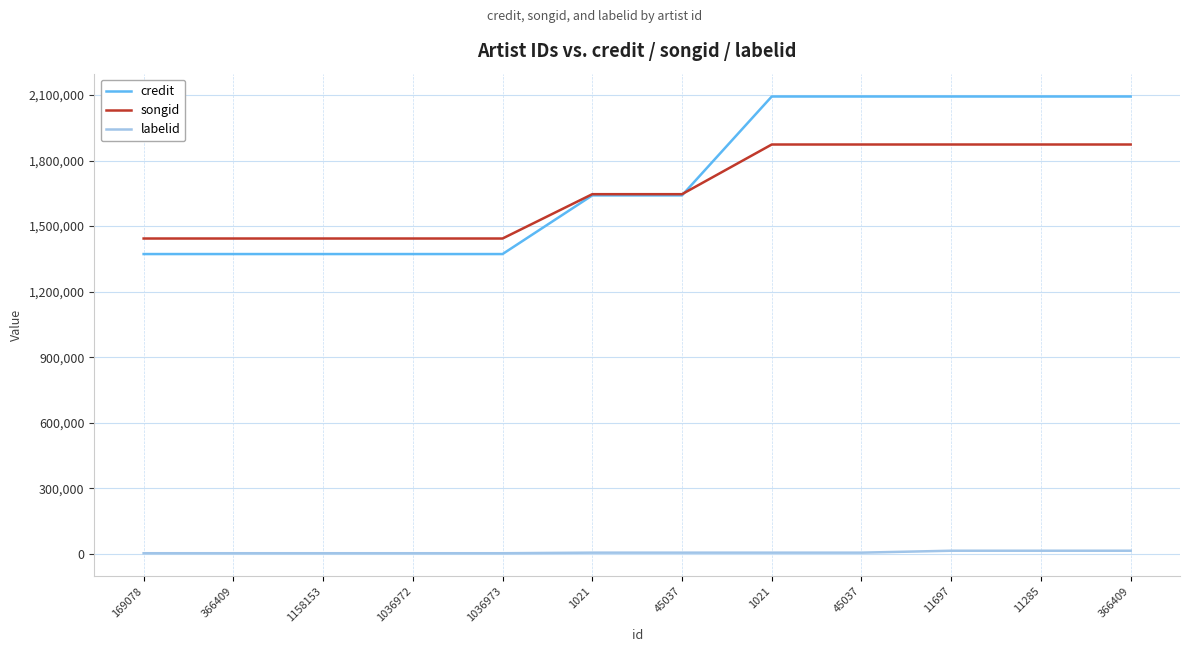

What is the average value of the songid series?

1656391